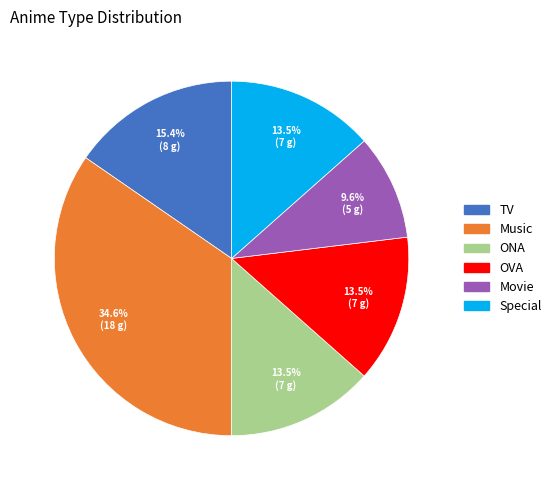

Count the number of slices in the pie.

6